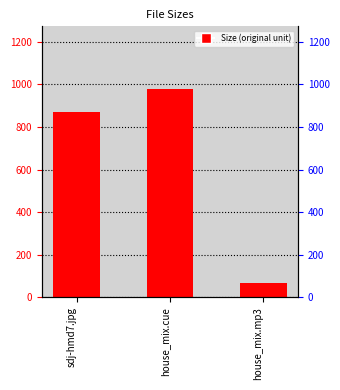

What is the sum of the values at house_mix.mp3 and sdj-hmd7.jpg?

935.4